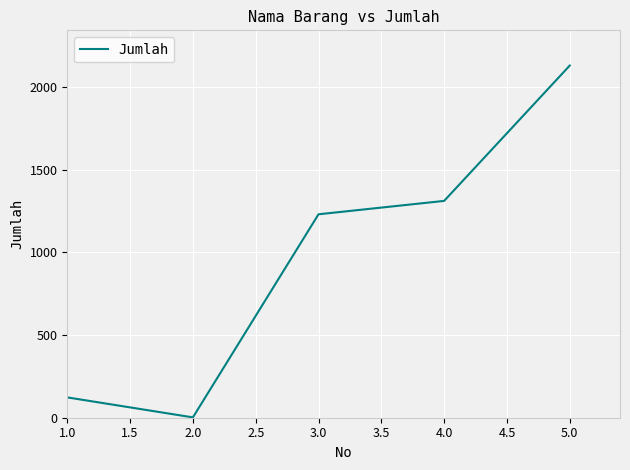

What is the greatest value displayed?

2131